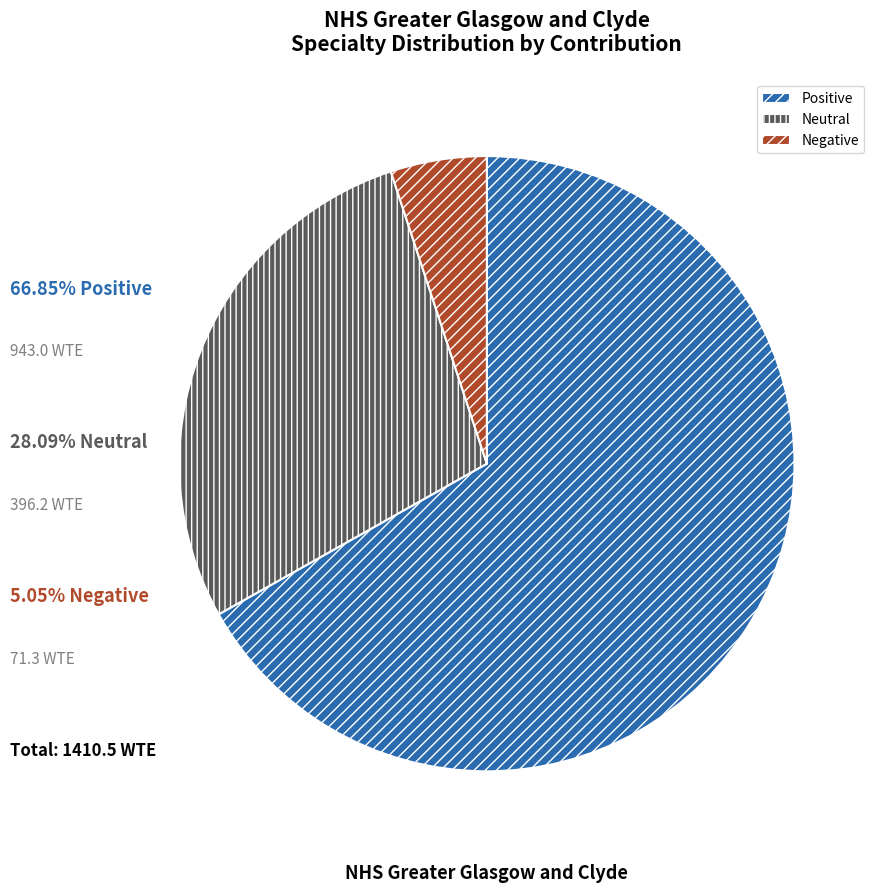

Do Positive and Negative together represent more than half of the pie?

Yes